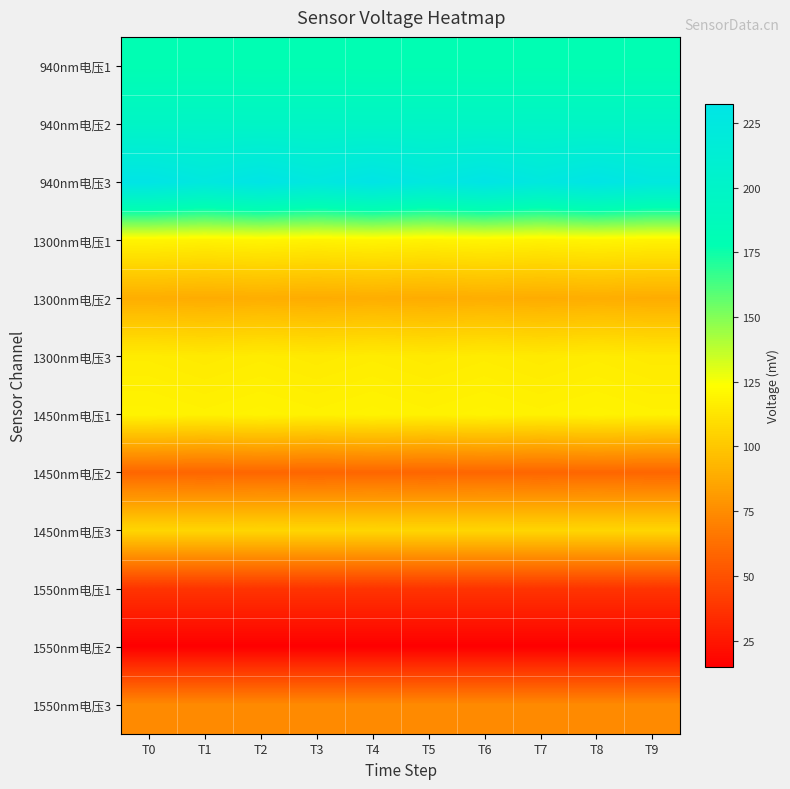

Between T5 and T4, which is larger?

T5